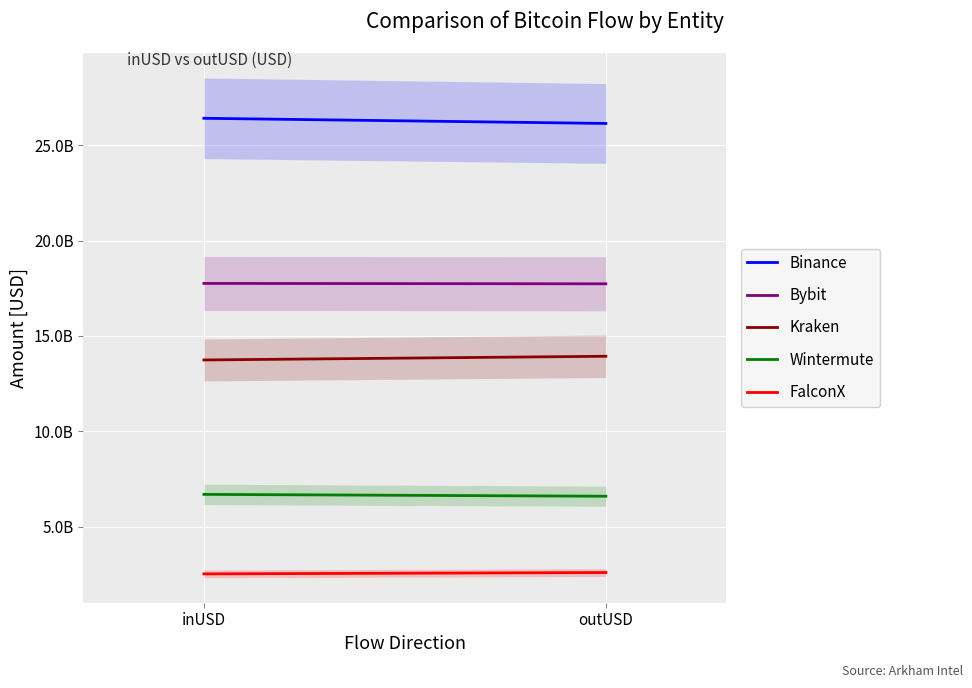

Is it true that FalconX equals 2589540404.0 at outUSD?

True